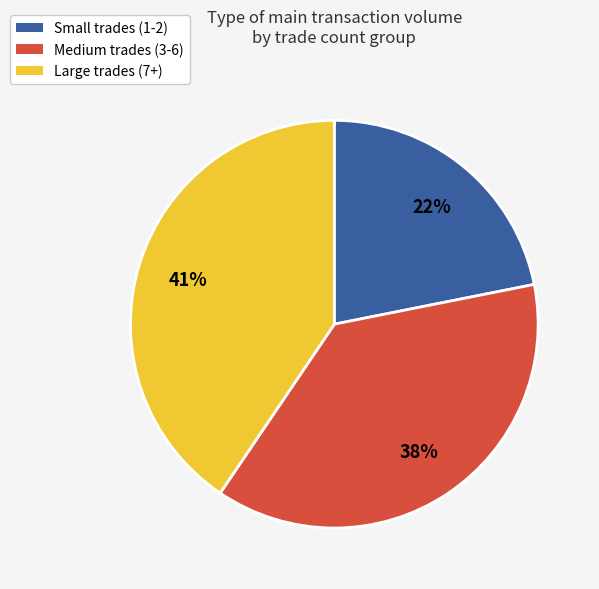

How many segments does this pie chart have?

3